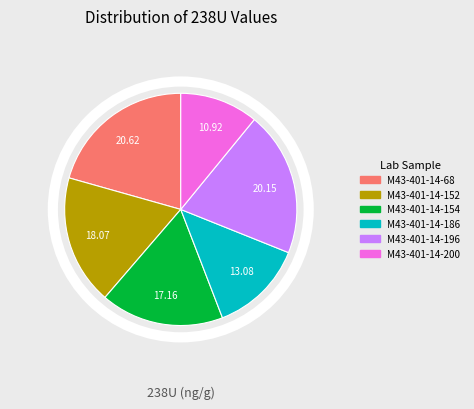

Is the sum of M43-401-14-154 and M43-401-14-68 greater than half?

No